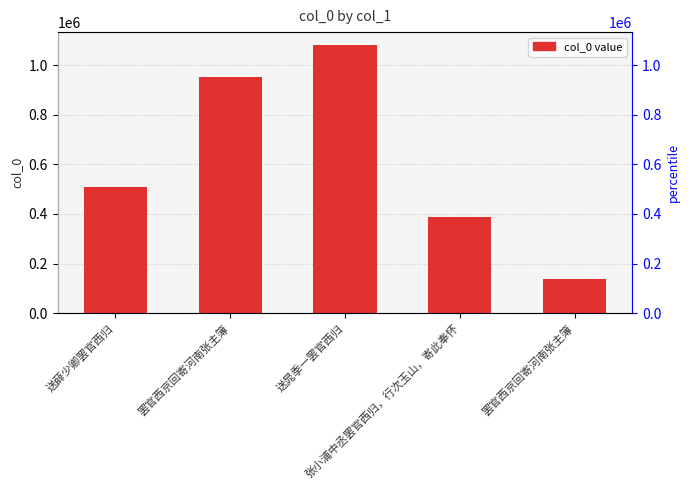

Rank the categories by value from highest to lowest.

送晁季一罢官西归, 罢官西京回寄河南张主簿, 送薛少卿罢官西归, 张小浦中丞罢官西归，行次玉山，寄此奉怀, 罢官西京回寄河南张主簿